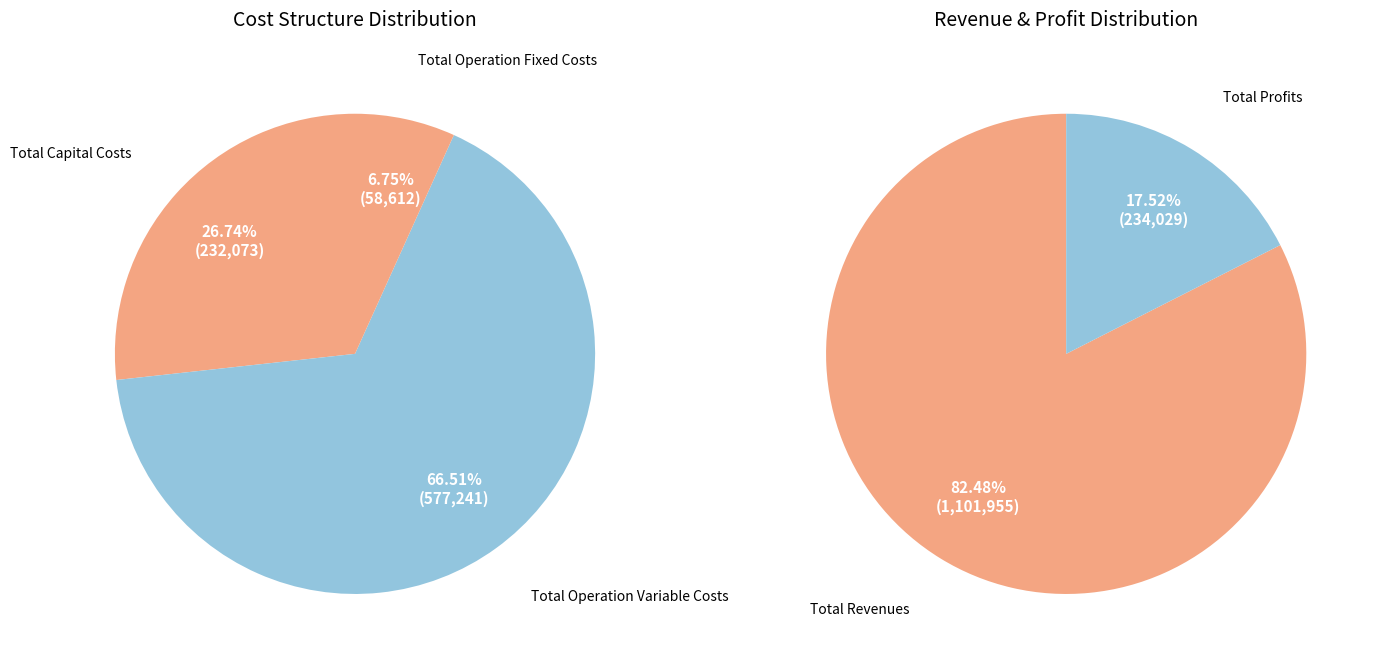

What is the change in value from Total Revenues to Total Operation Variable Costs?

-524714.4